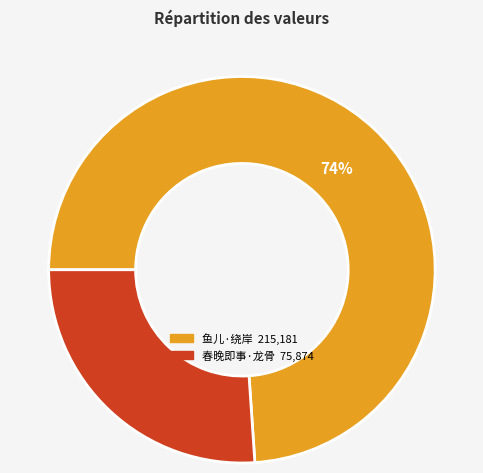

To the nearest percent, what is the average slice percentage?

50%